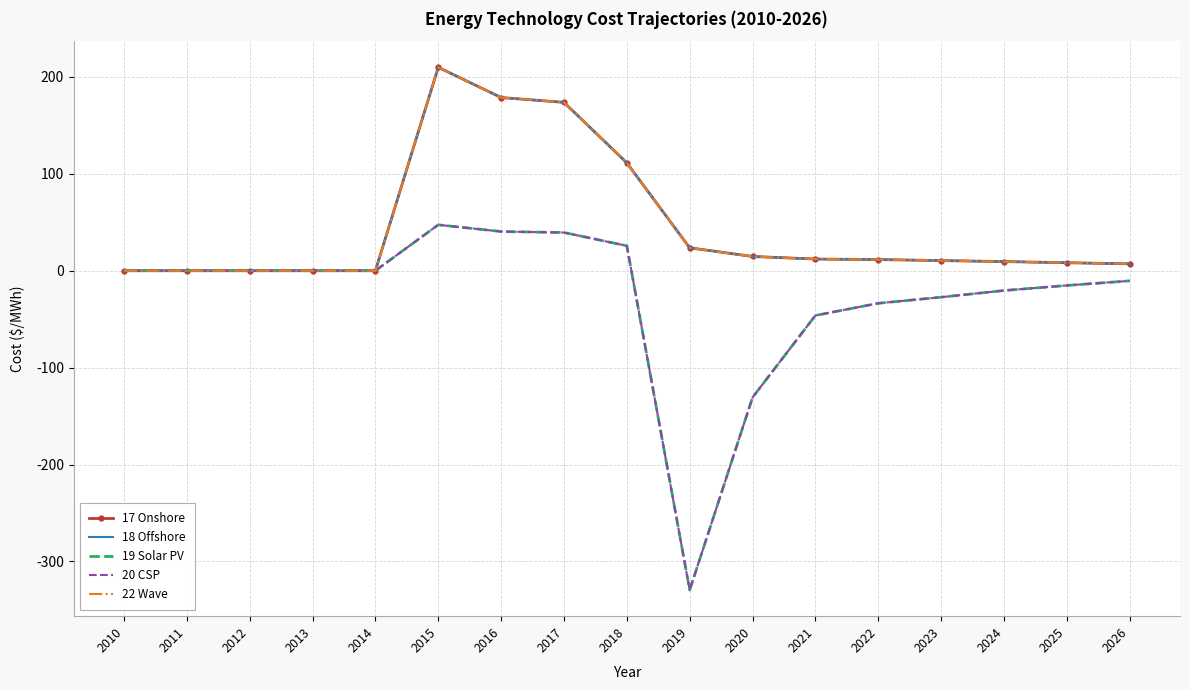

What is the highest value of the 17 Onshore series?

209.9